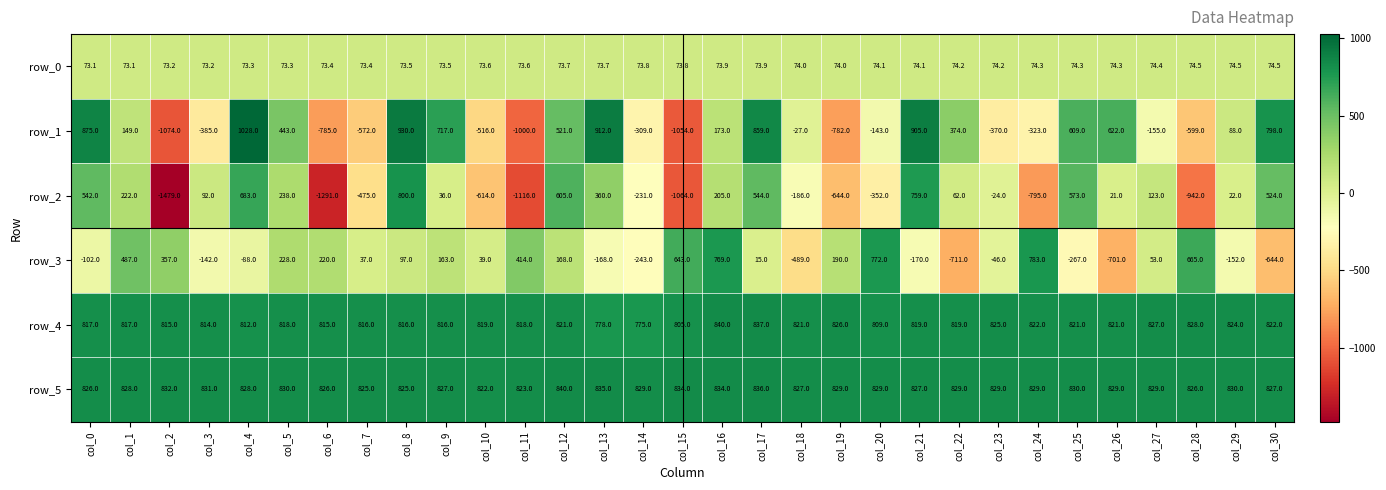

At which label is row_2 closest to -339?

col_20